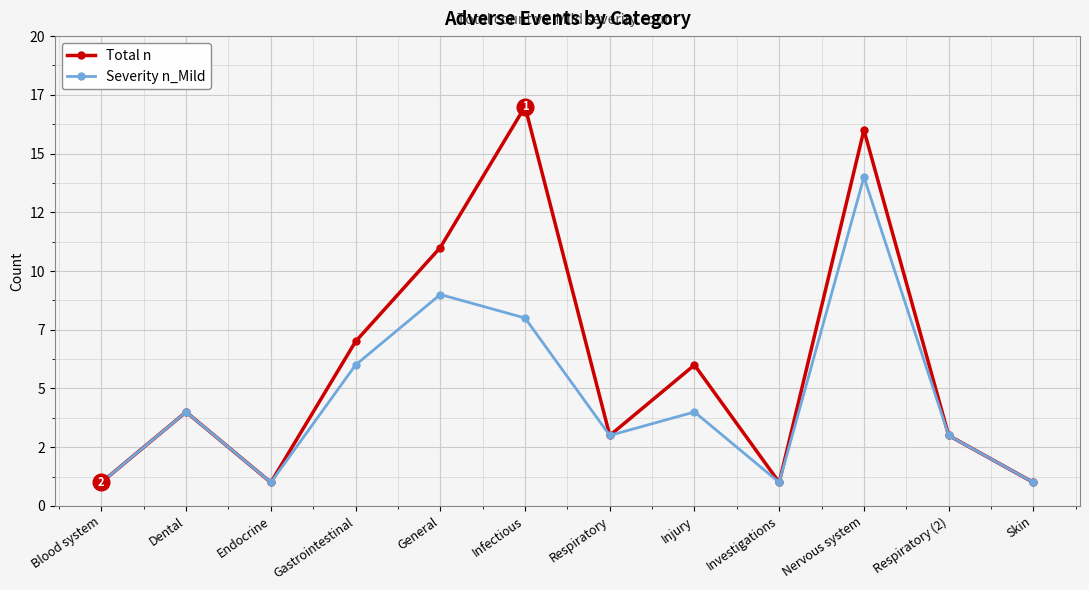

What position from the right is Skin?

1